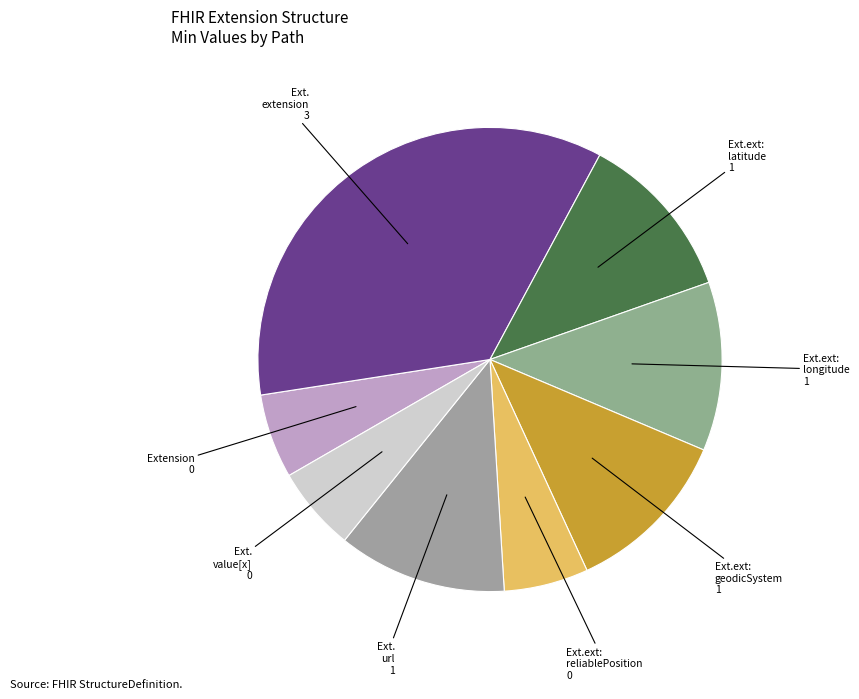

To the nearest percent, what is the average slice percentage?

12%